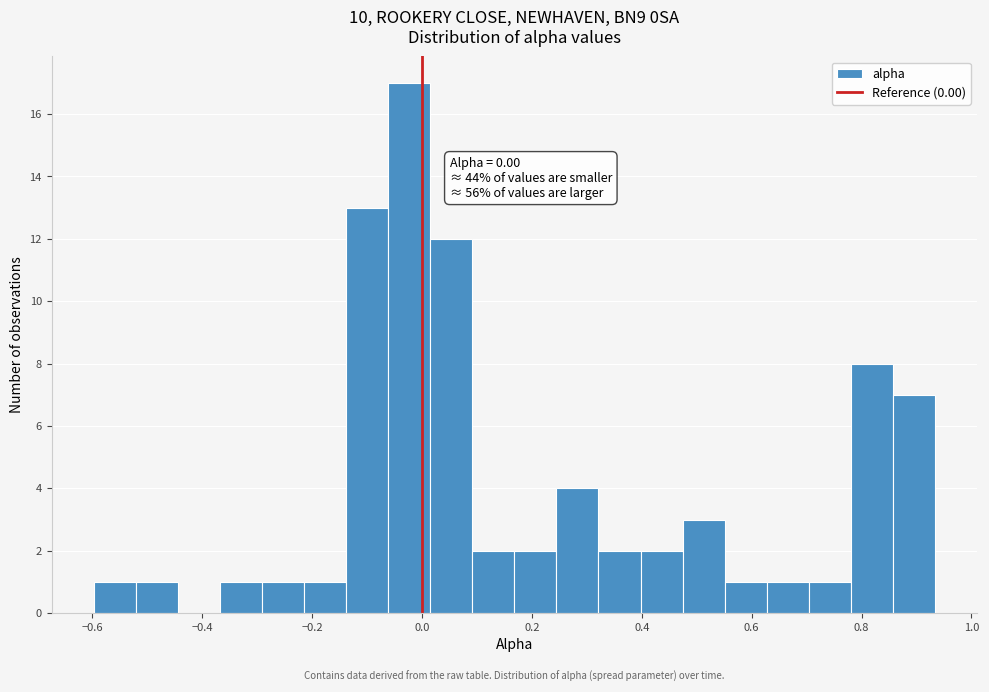

Around what value on the x-axis is the tallest bar? Give the approximate position of its centre, as read against the axis.

-0.02